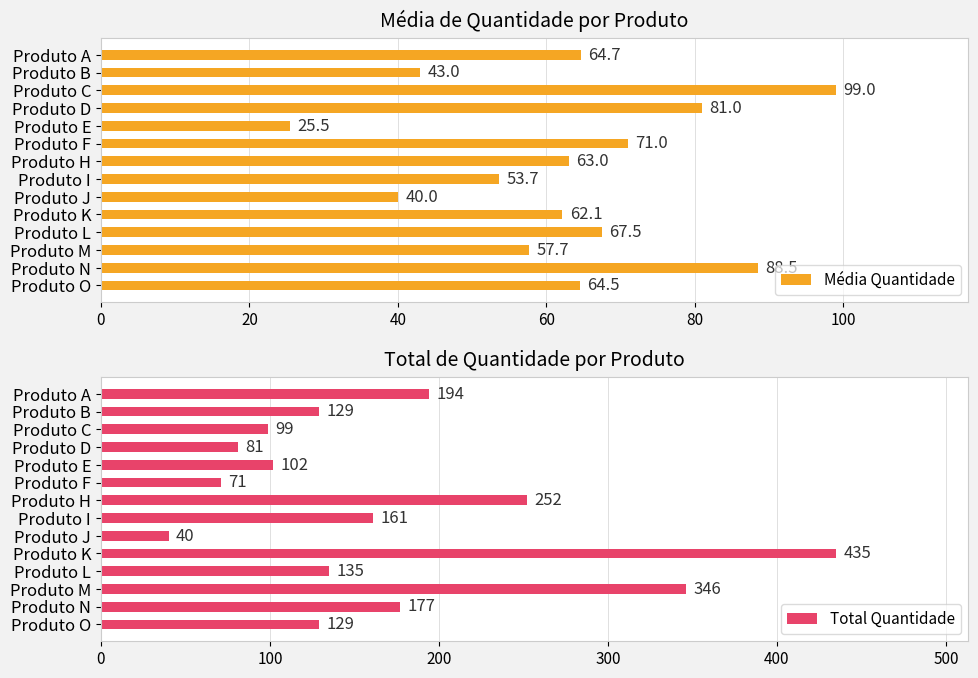

What is the average value of the Média Quantidade series?

62.9